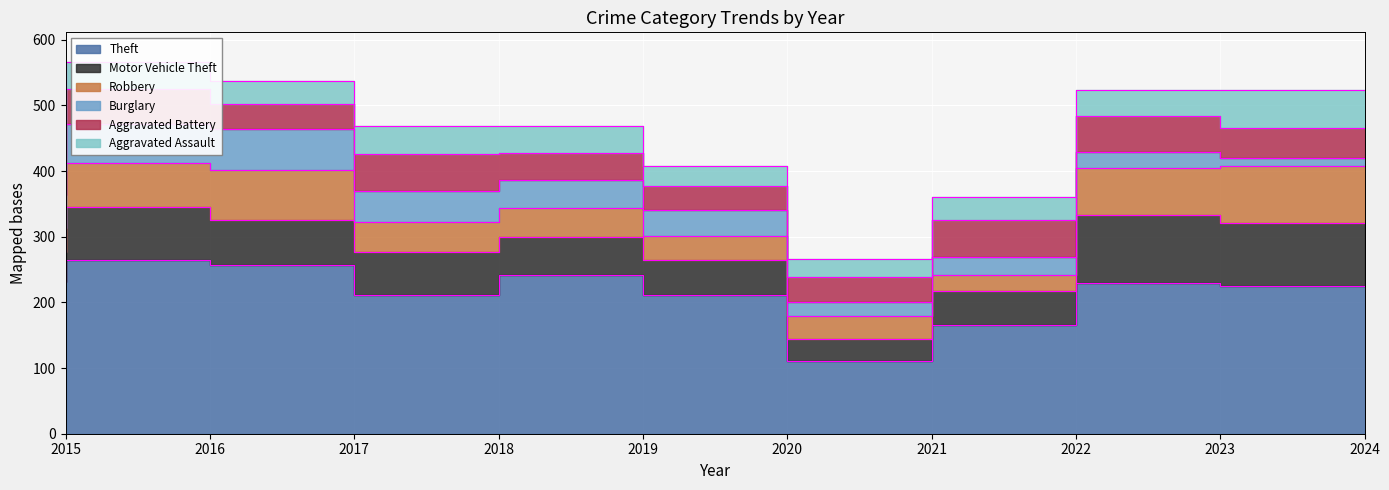

What are all the series names shown in the legend?

Theft, Motor Vehicle Theft, Robbery, Burglary, Aggravated Battery, Aggravated Assault